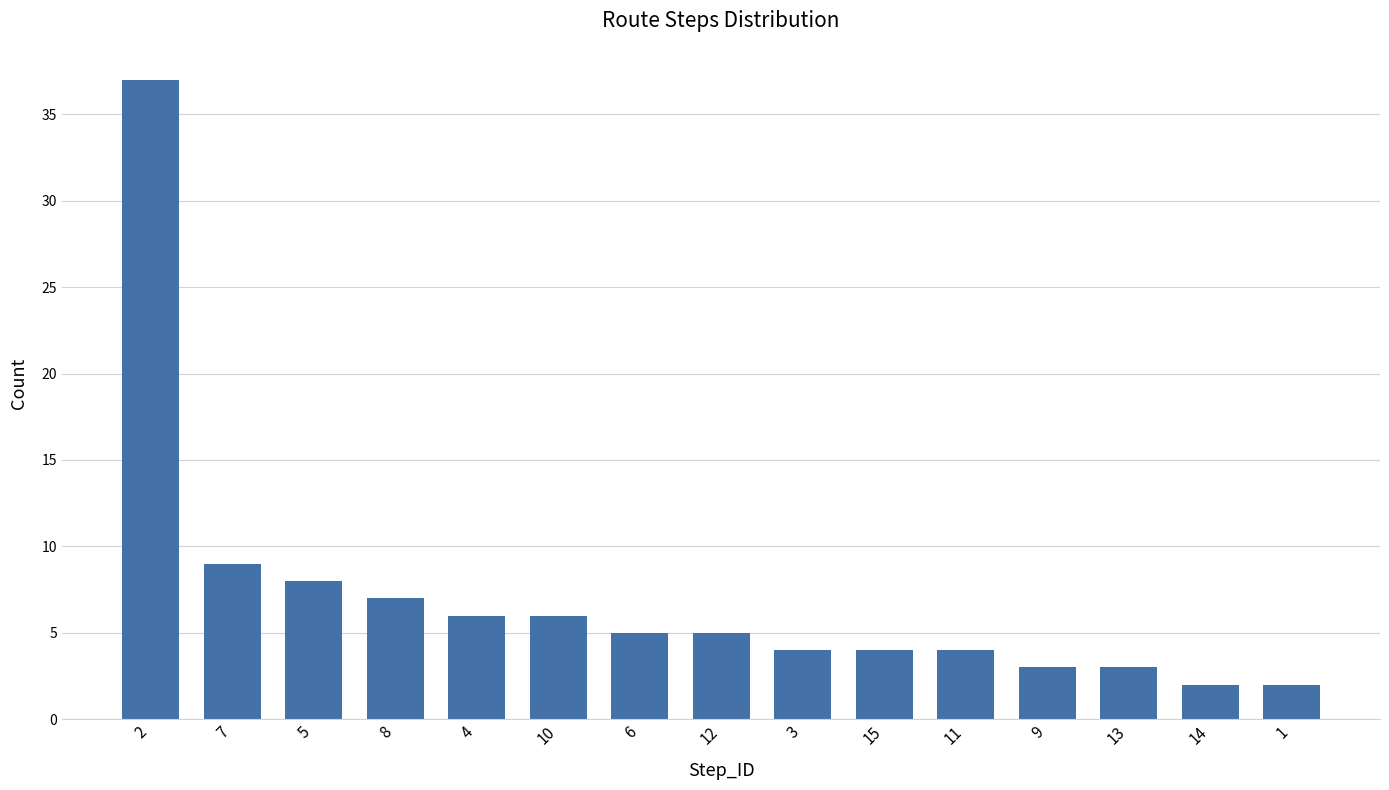

Reading right to left, what are all the values shown in this chart?

1=2	14=2	13=3	9=3	11=4	15=4	3=4	12=5	6=5	10=6	4=6	8=7	5=8	7=9	2=37